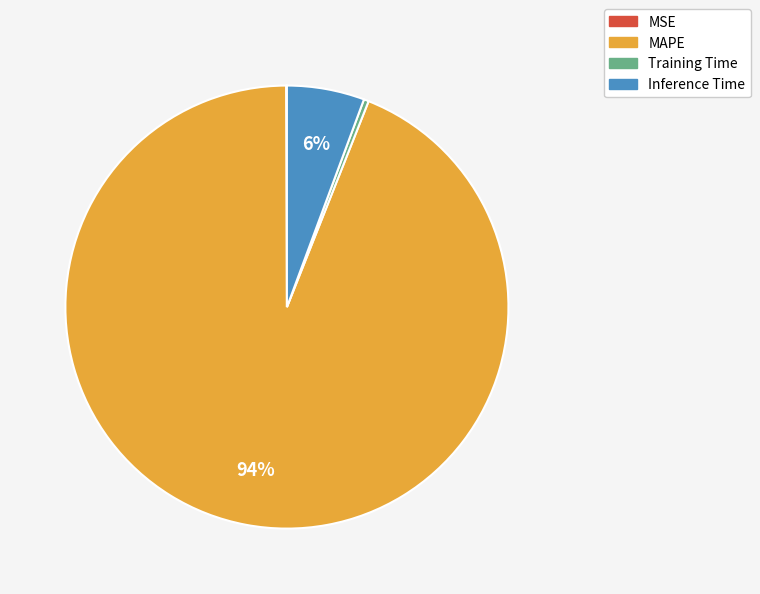

Which slice is the largest?

MAPE